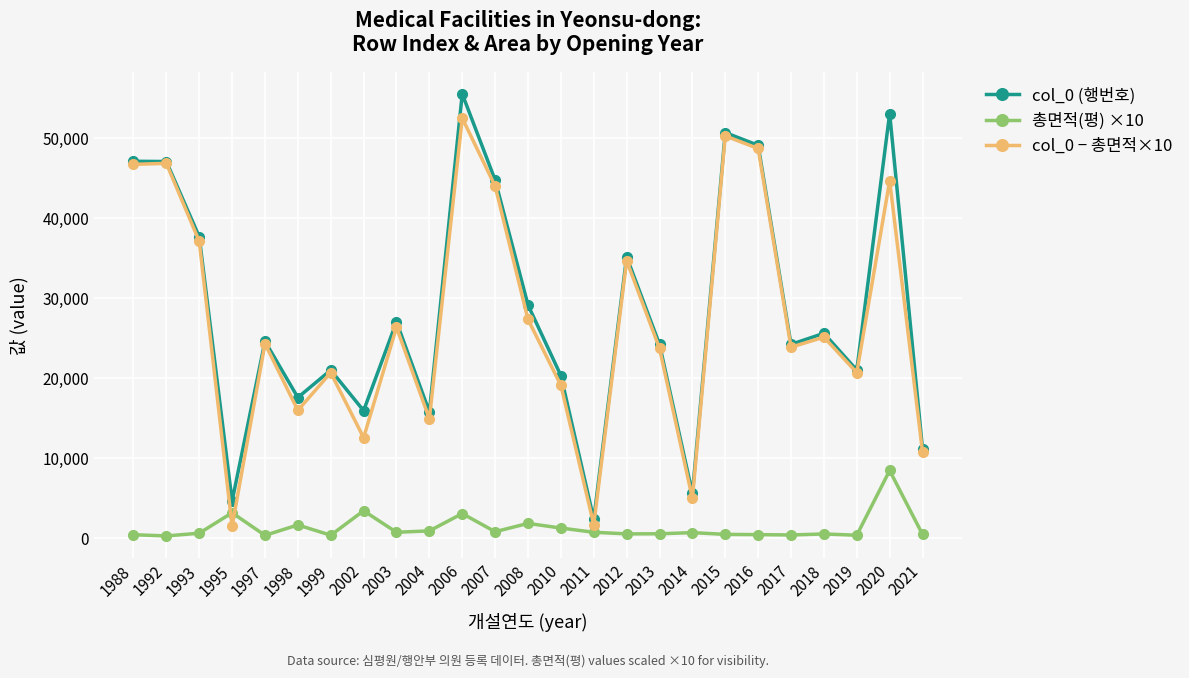

Which category has the highest value in the 총면적(평) ×10 series?

2020